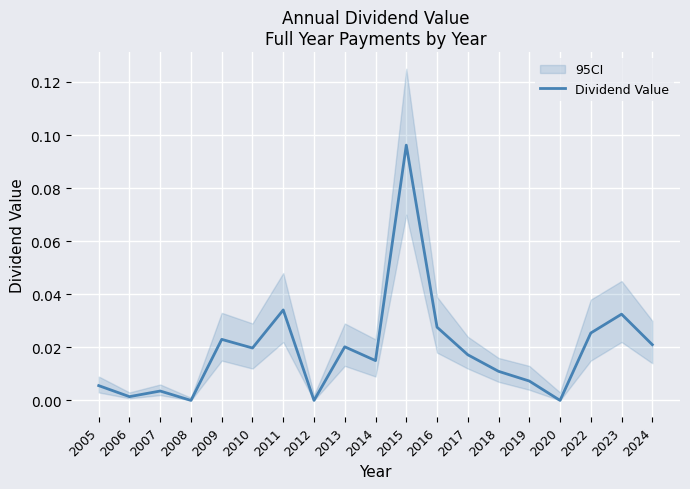

Rank the categories by value from highest to lowest.

2015, 2011, 2023, 2016, 2022, 2009, 2024, 2013, 2010, 2017, 2014, 2018, 2019, 2005, 2007, 2006, 2008, 2012, 2020